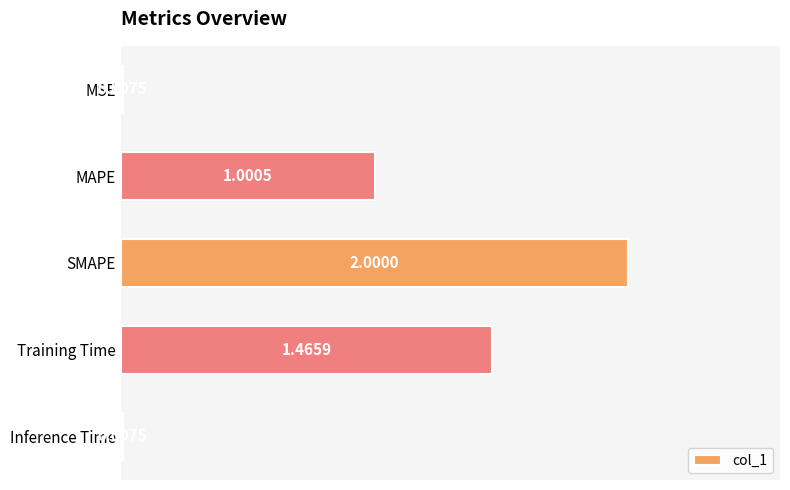

At which category does the chart reach its peak across all series?

SMAPE